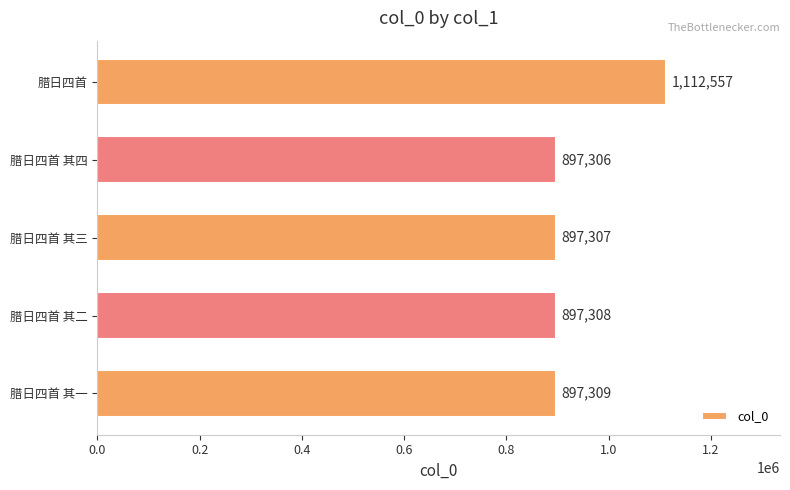

What is the greatest value displayed?

1112557